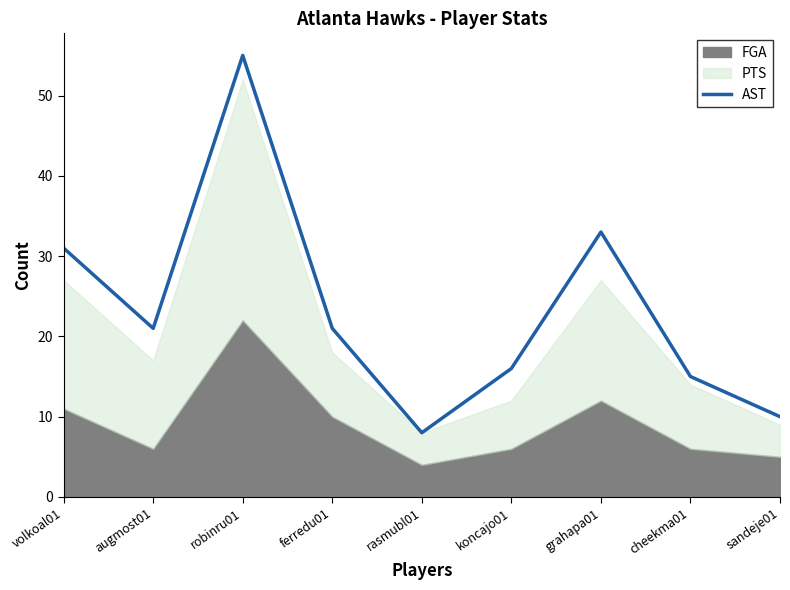

What is the highest value of the AST series?

55